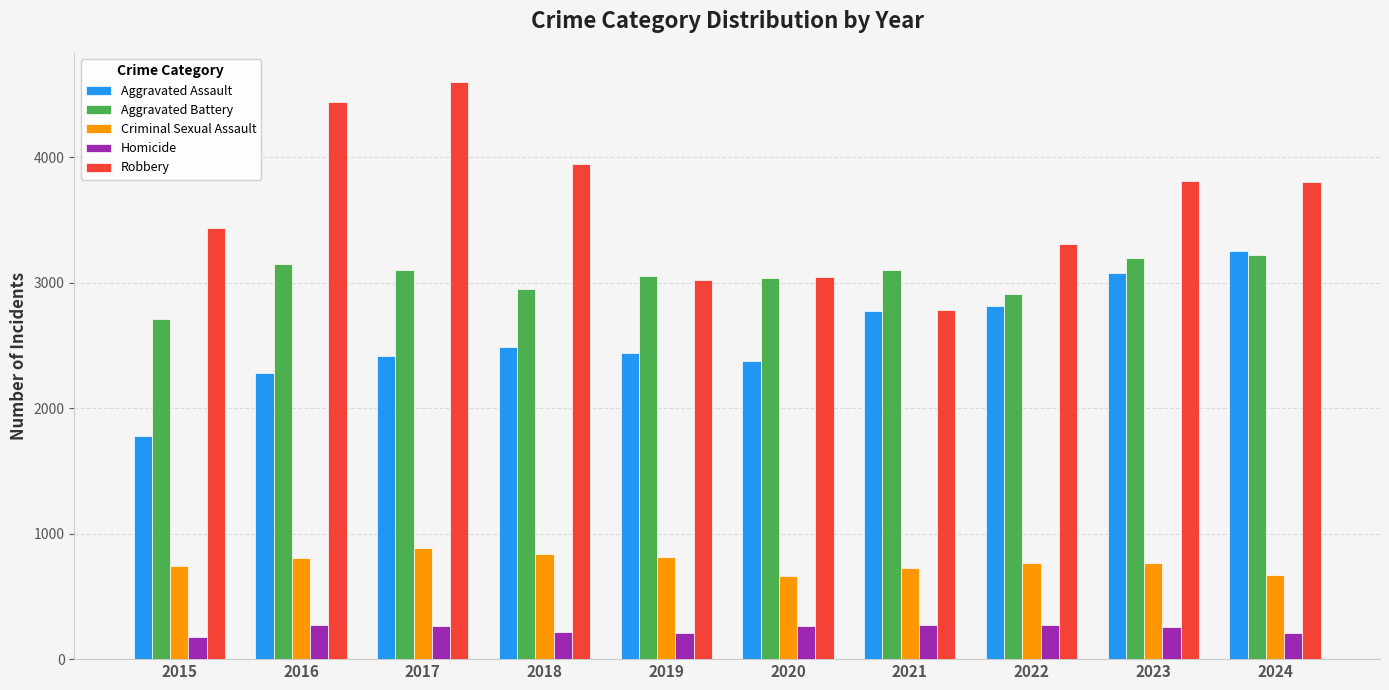

The value of Robbery at 2017 is 7425. True or false?

False